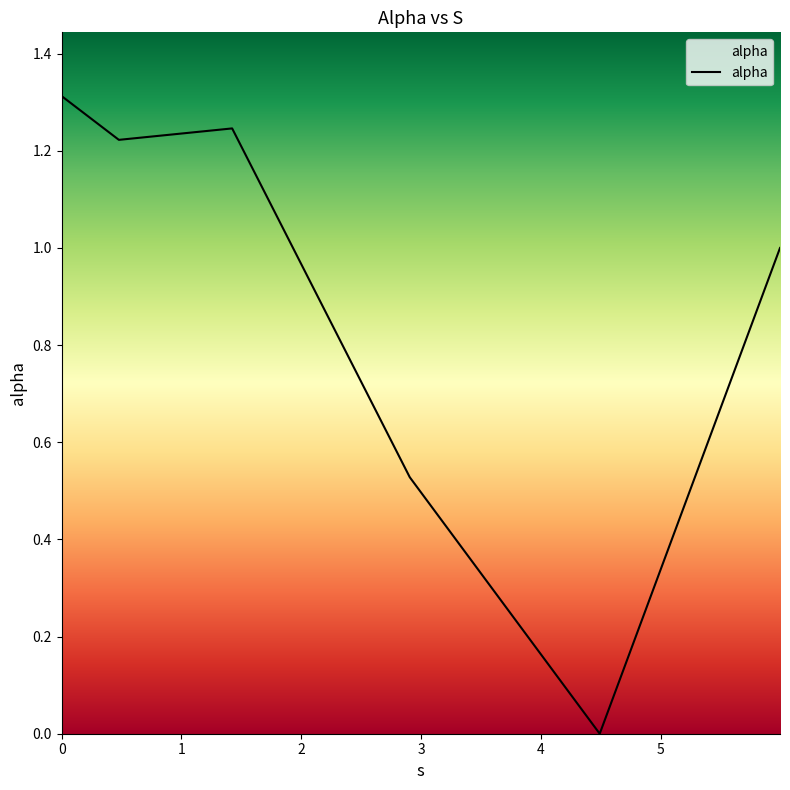

Reading left to right, extract all data points from this chart.

1.3	1.2	1.2	0.5	0.0	1.0